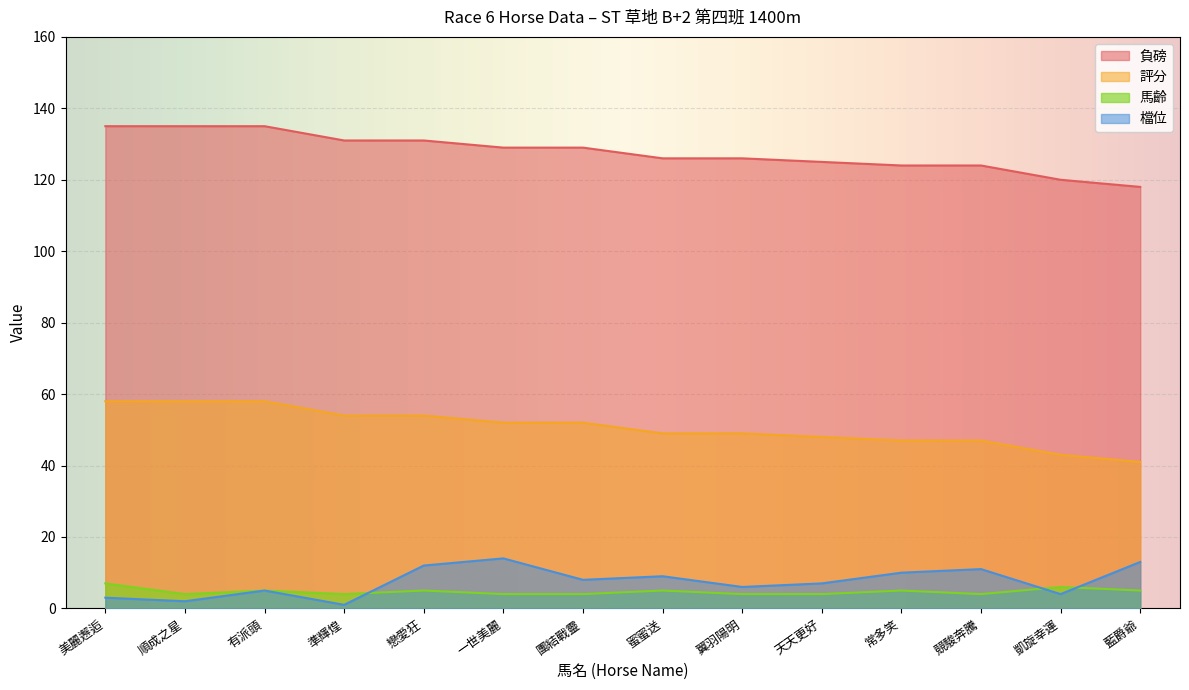

What is the minimum value for 負磅?

118